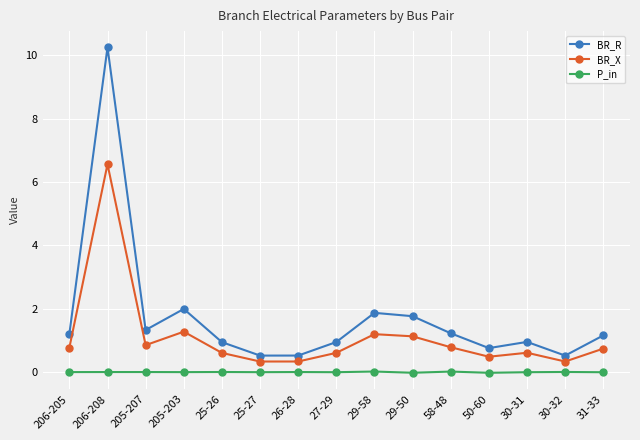

Where is the first local minimum for BR_X?

205-207